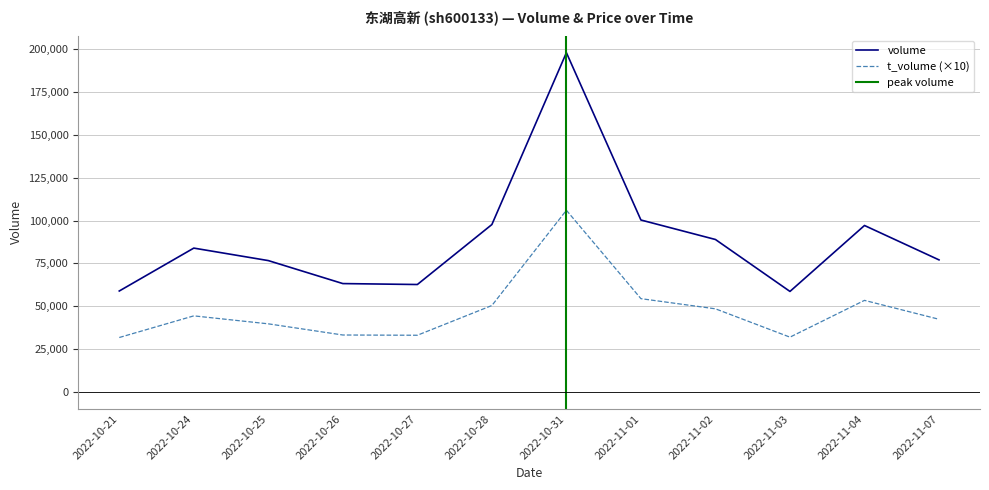

Is the value of volume at 2022-10-31 greater than the value of t_volume at 2022-11-07?

Yes